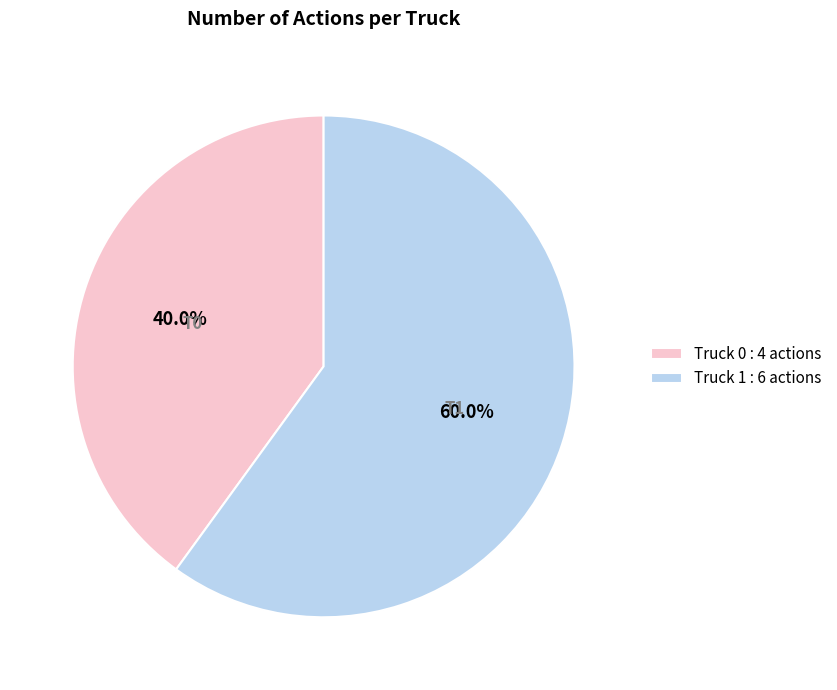

The Truck 0 slice represents 40% of the pie. True or false?

True